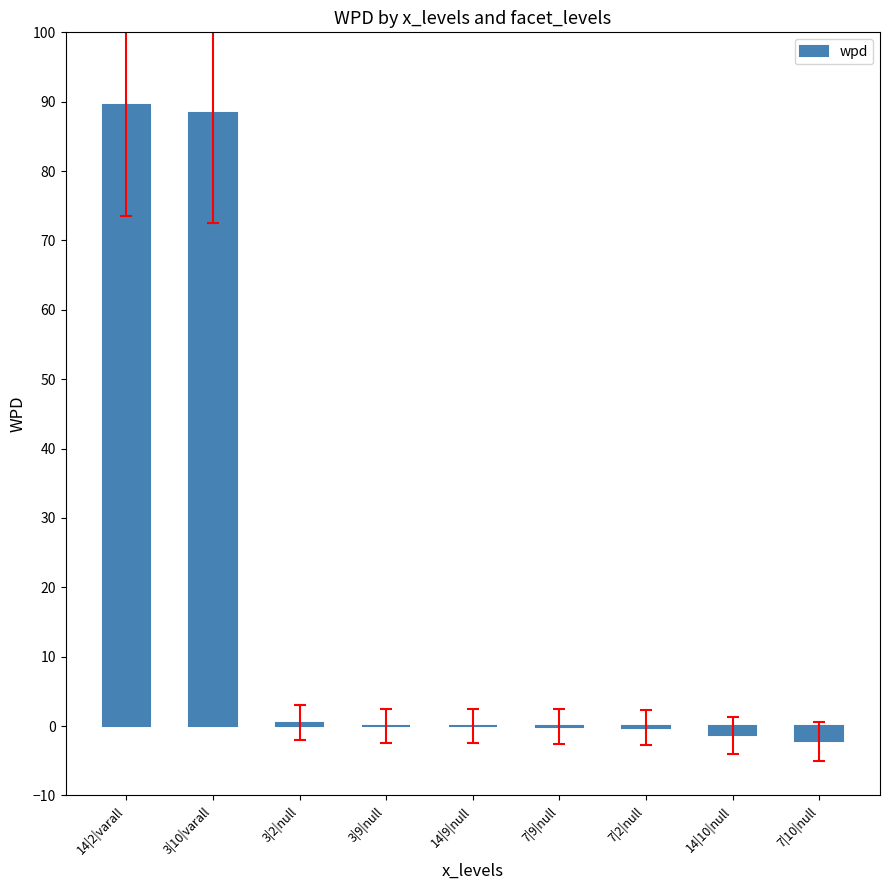

What is the sum of all values?

174.5